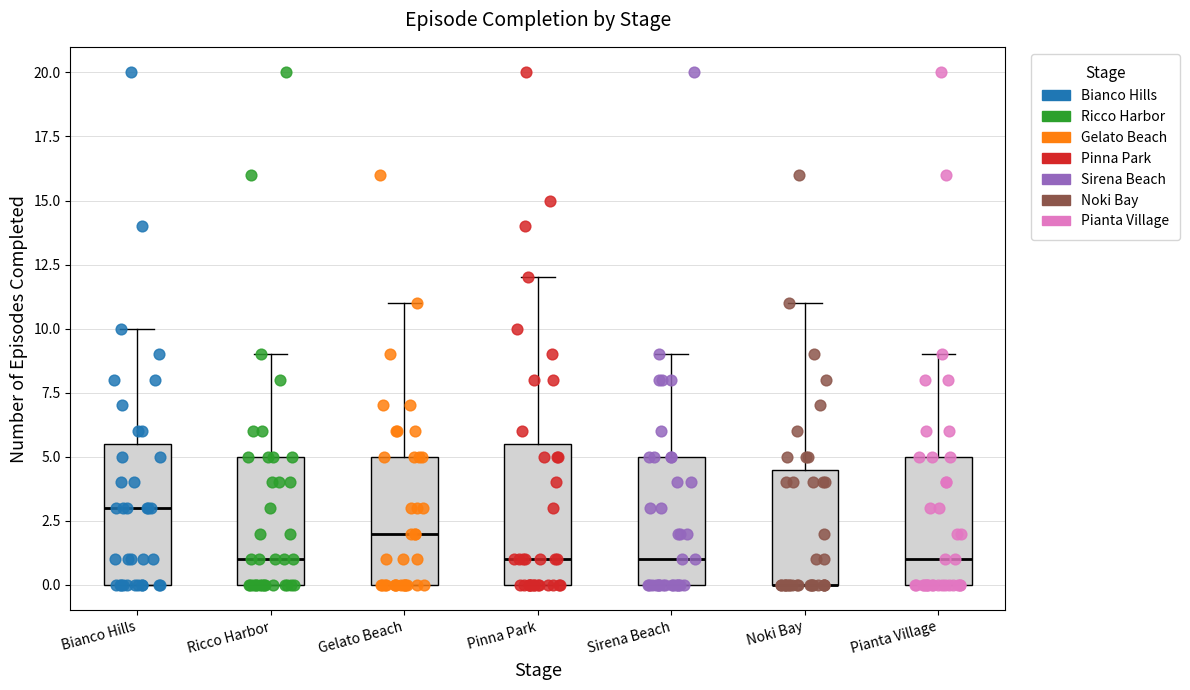

Reading left to right, read every box against the y-axis: the position of its median line, the range the box covers, and the ends of its whiskers. The values are not printed on the chart, so give them approximately, as read against the axis.

Bianco Hills: median 3.0, box 0.0 to 5.5, whiskers 0.0 to 10.0
Ricco Harbor: median 1.0, box 0.0 to 5.0, whiskers 0.0 to 9.0
Gelato Beach: median 2.0, box 0.0 to 5.0, whiskers 0.0 to 11.0
Pinna Park: median 1.0, box 0.0 to 5.5, whiskers 0.0 to 12.0
Sirena Beach: median 1.0, box 0.0 to 5.0, whiskers 0.0 to 9.0
Noki Bay: median 0.0 (drawn on the box's lower edge), box 0.0 to 4.5, whiskers 0.0 to 11.0
Pianta Village: median 1.0, box 0.0 to 5.0, whiskers 0.0 to 9.0